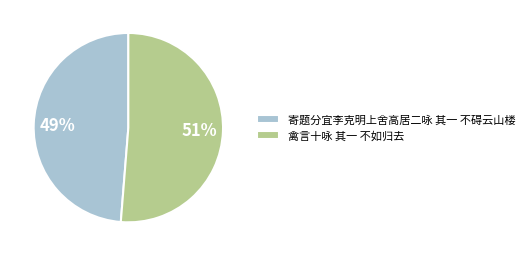

Is it true that 禽言十咏 其一 不如归去 is 51% of the pie?

True